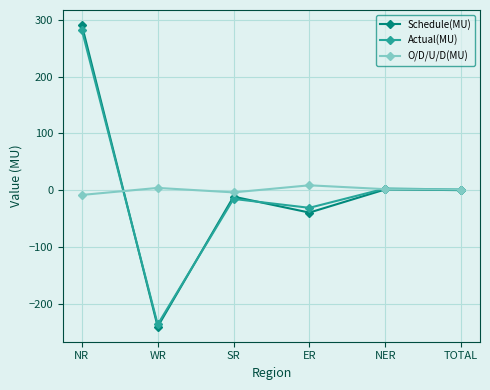

How many values in the Schedule(MU) series exceed 0?

2